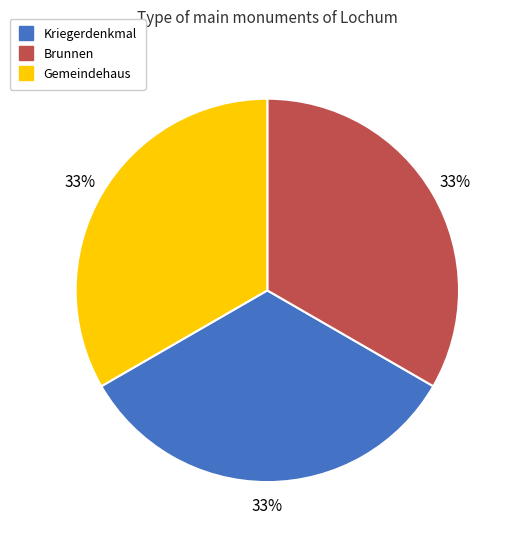

How many segments does this pie chart have?

3